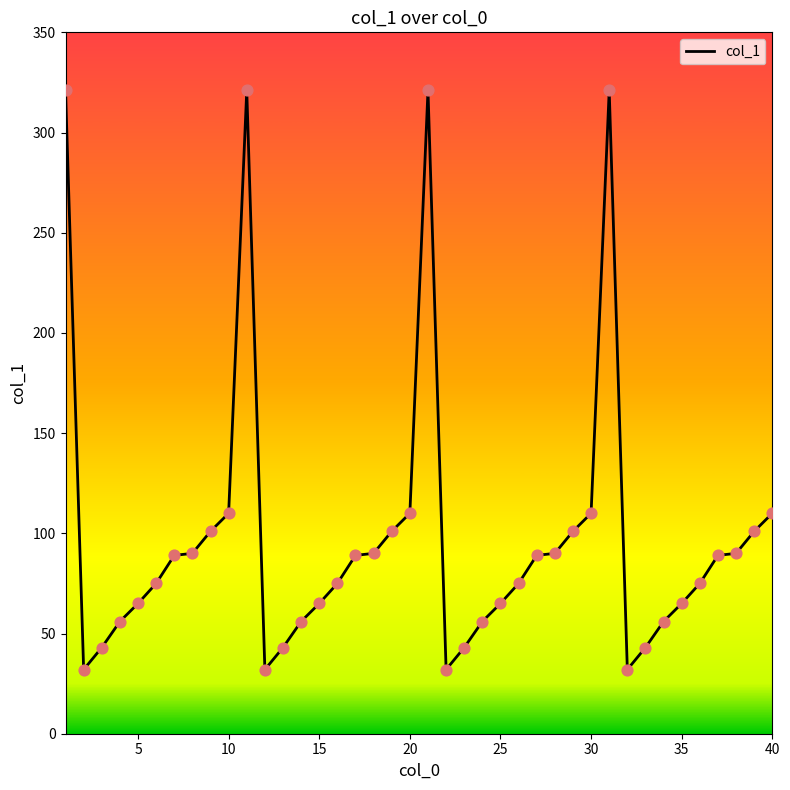

What is the difference between the maximum and minimum values?

289